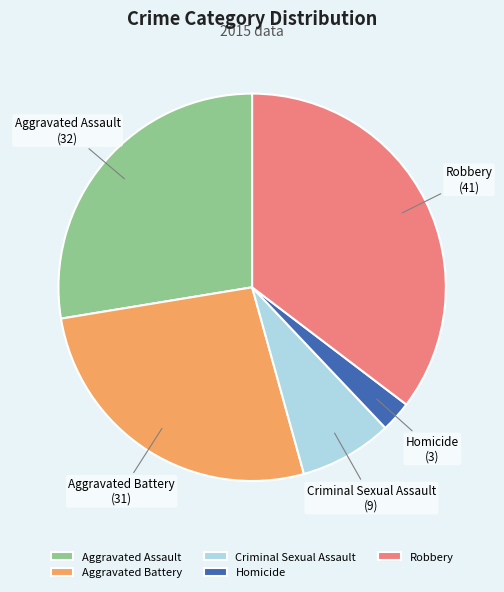

Combined, do Criminal Sexual Assault and Robbery account for over 50%?

No